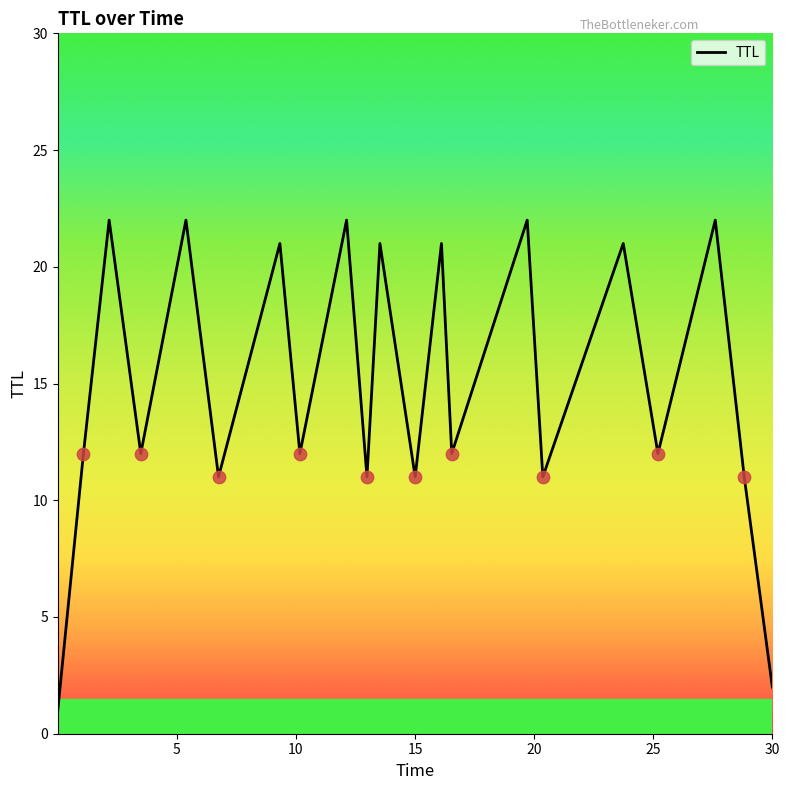

What is the maximum value shown in the chart?

22